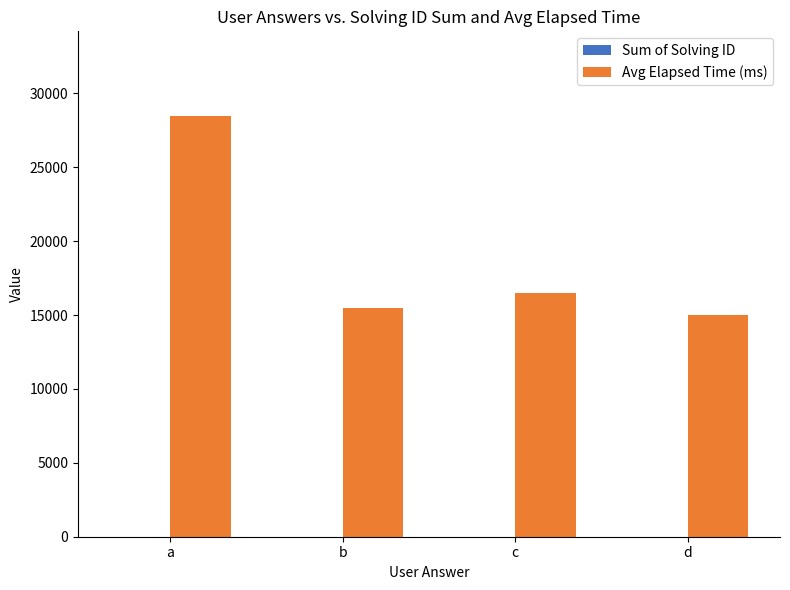

At which category is the sum across all series the highest?

a